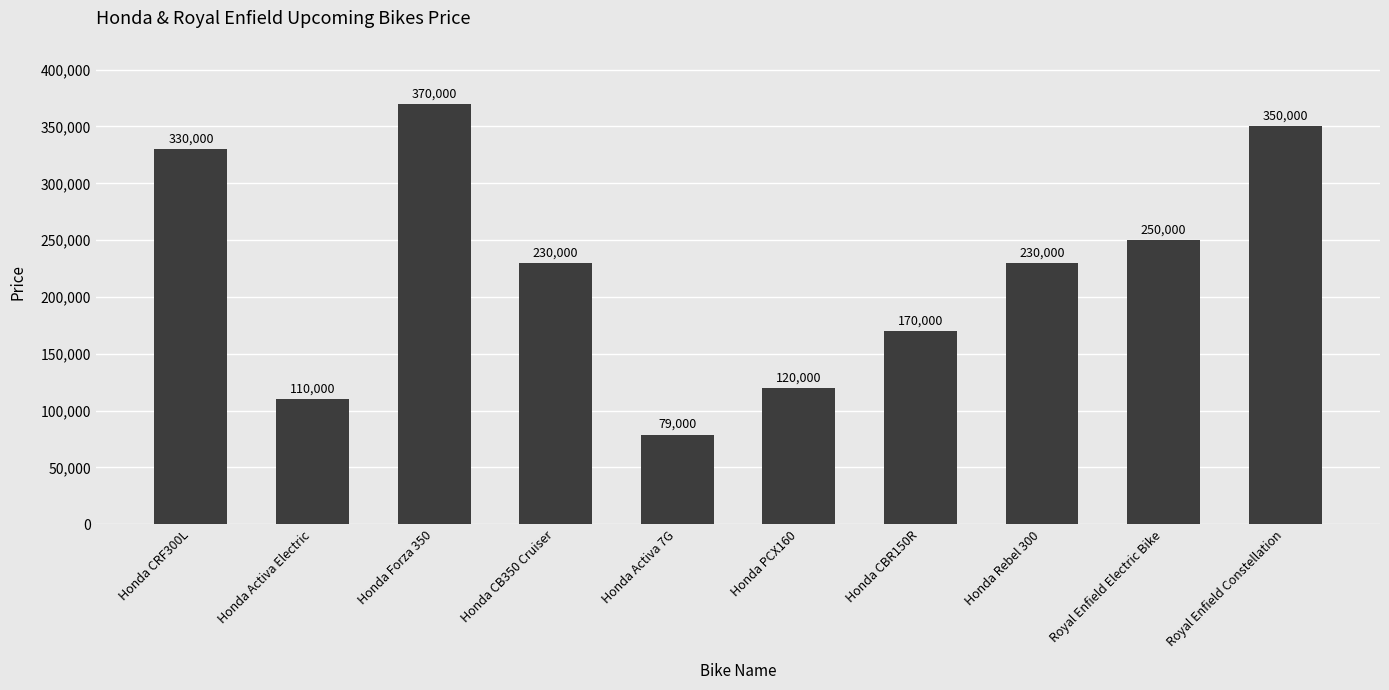

What is the difference between the maximum and minimum values?

291000